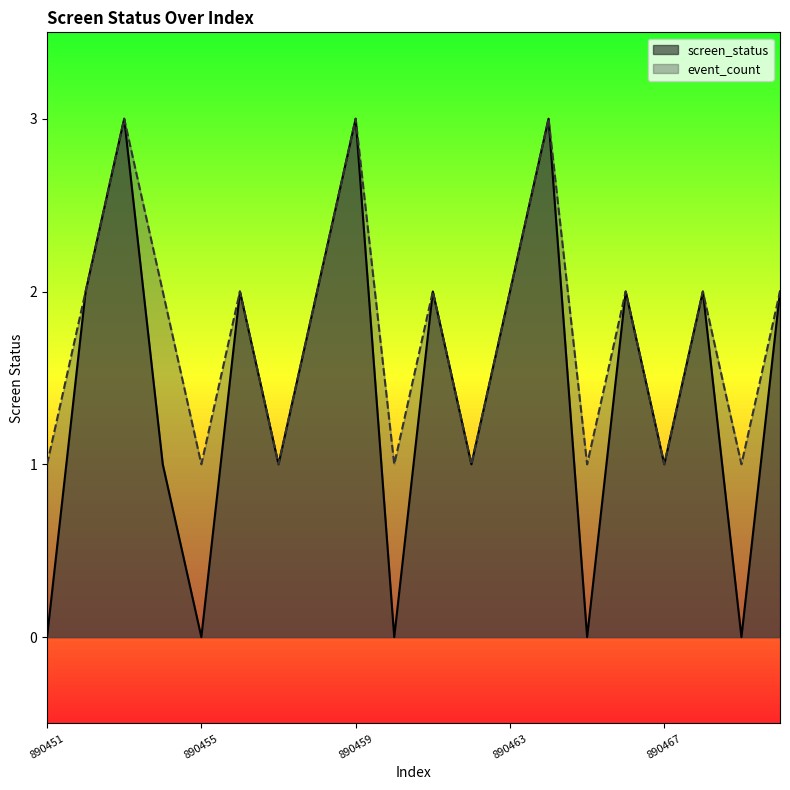

What are all the series names shown in the legend?

screen_status, event_count